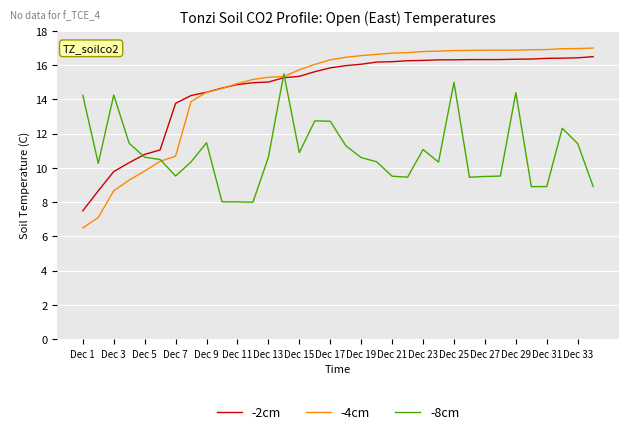

In -8cm, how many points are lower than both neighbors (excluding endpoints)?

8